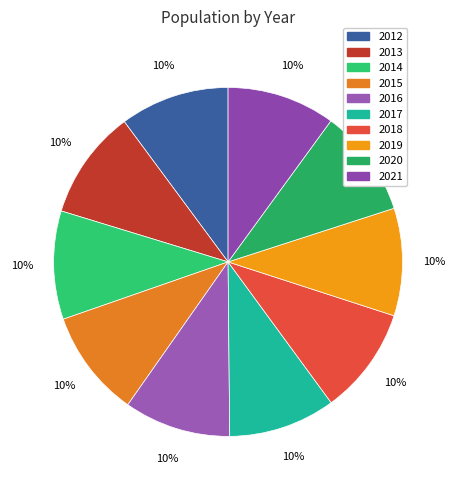

How many segments does this pie chart have?

10